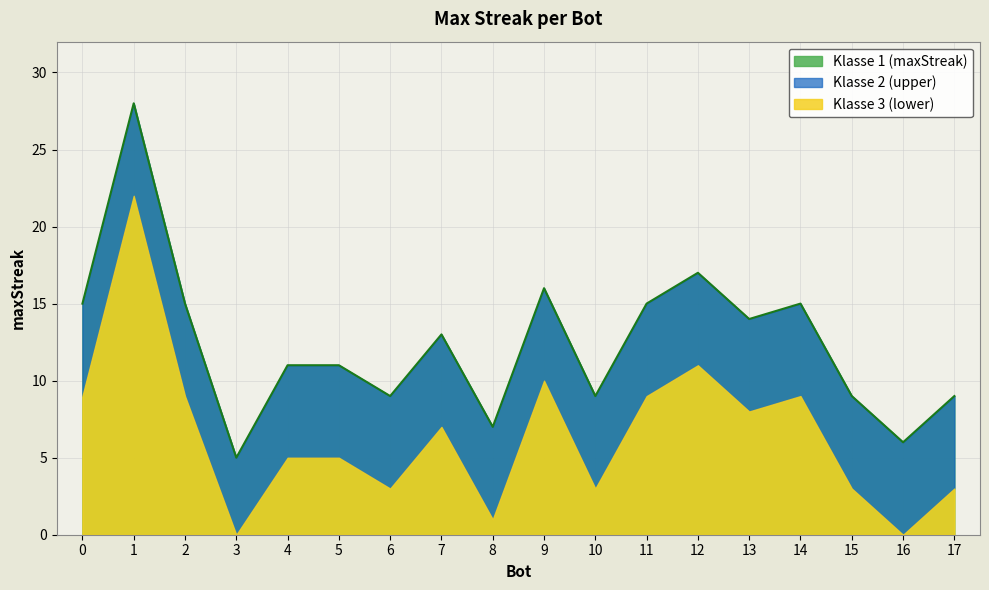

How many lines are shown in the chart?

1